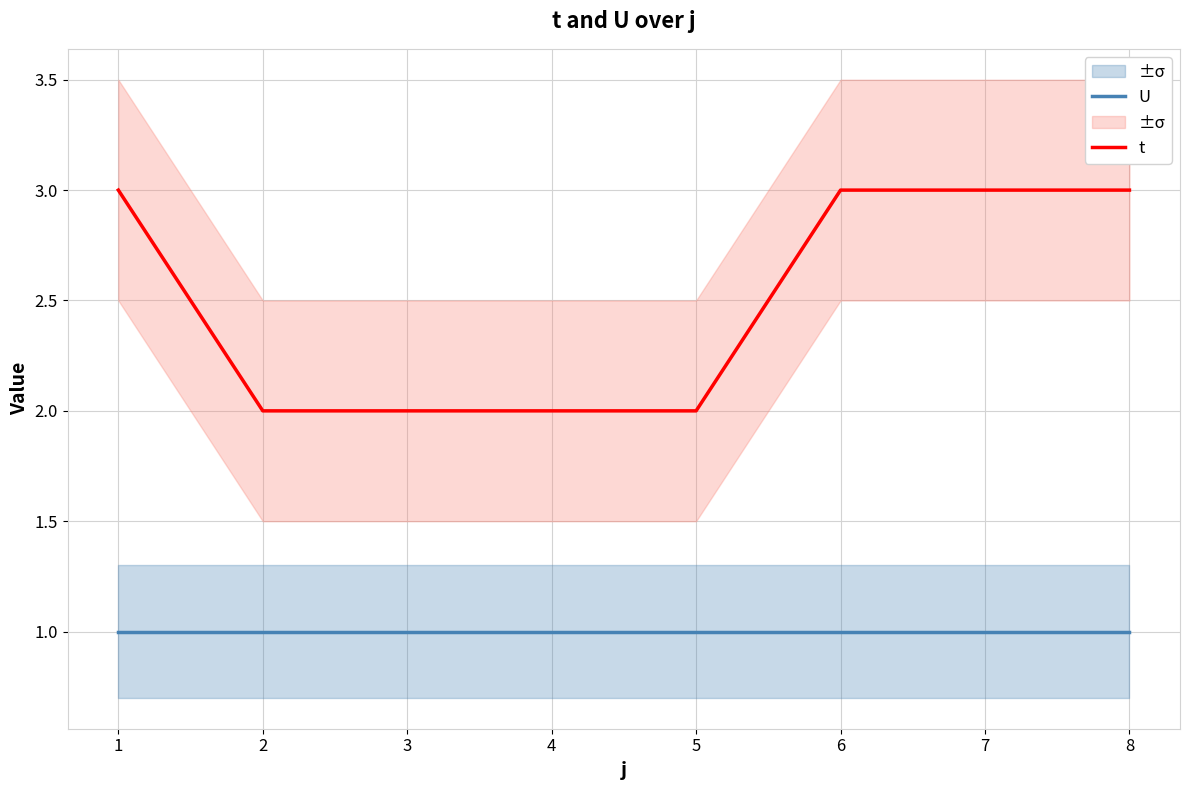

What are all the series names shown in the legend?

U, t